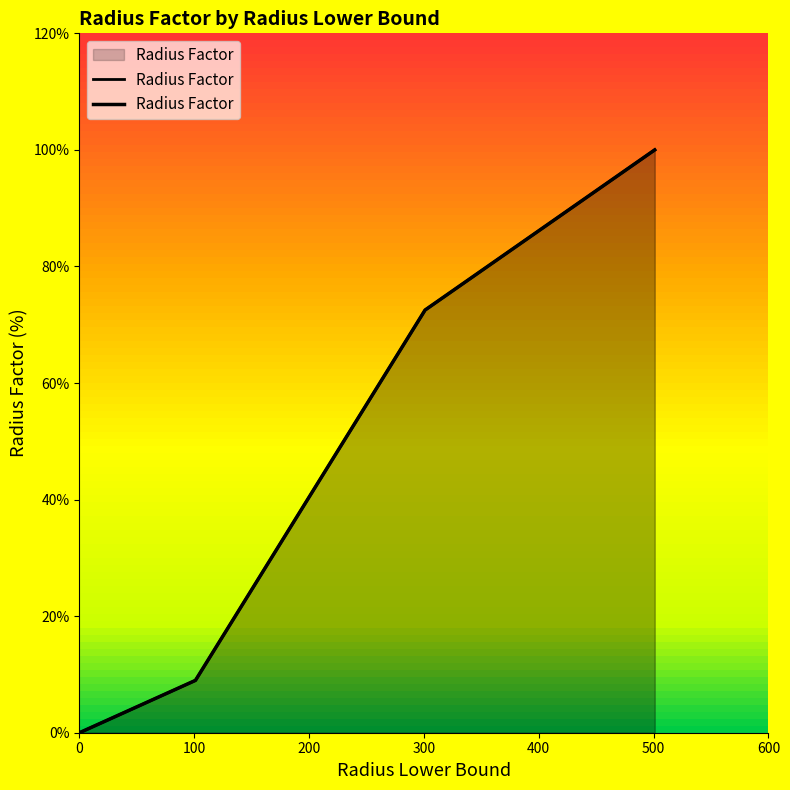

How many categories are shown in the chart?

4